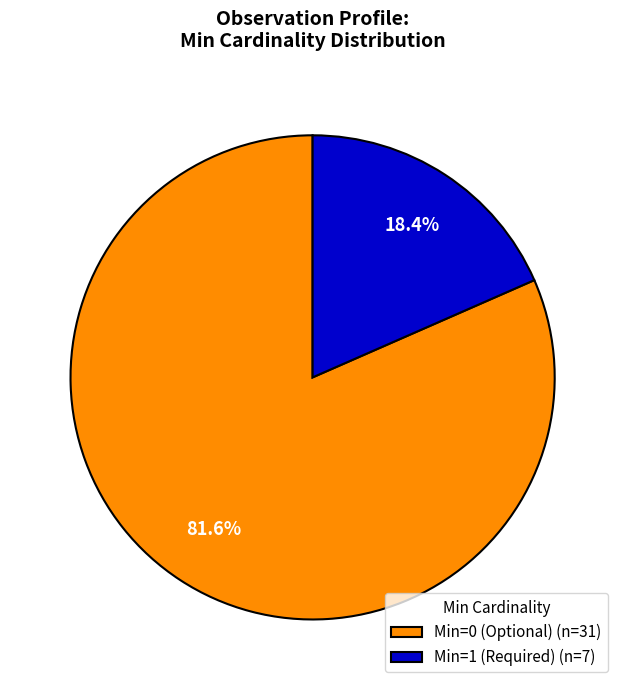

What is the smallest slice in the pie chart?

Min=1 (Required) (n=7)